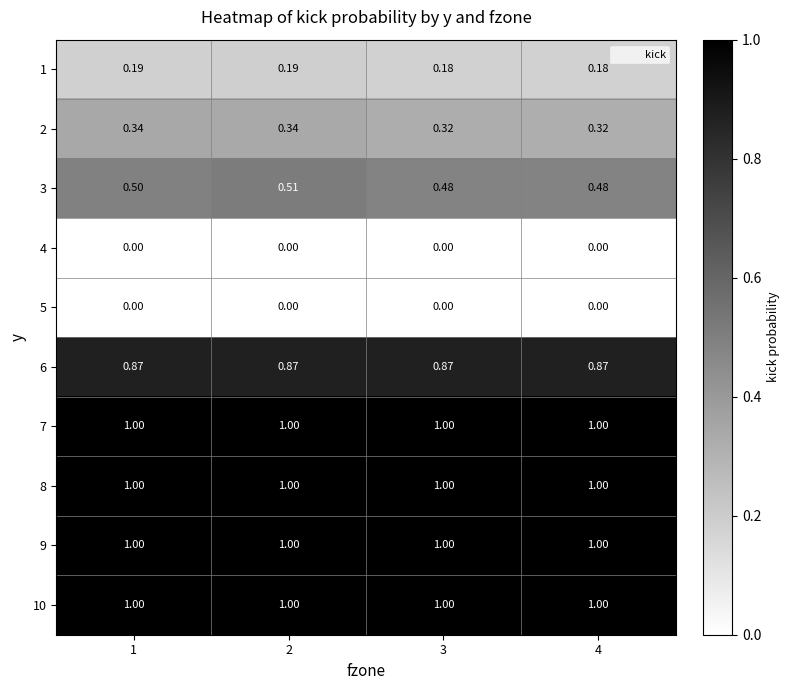

Is the value of 6 at 3 greater than the value of 9 at 3?

No